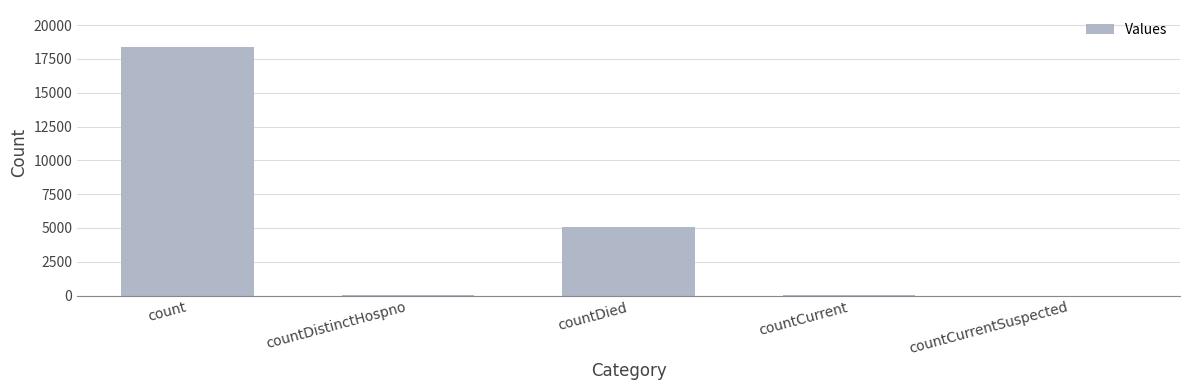

What is the change in value from countDied to countCurrentSuspected?

-5091